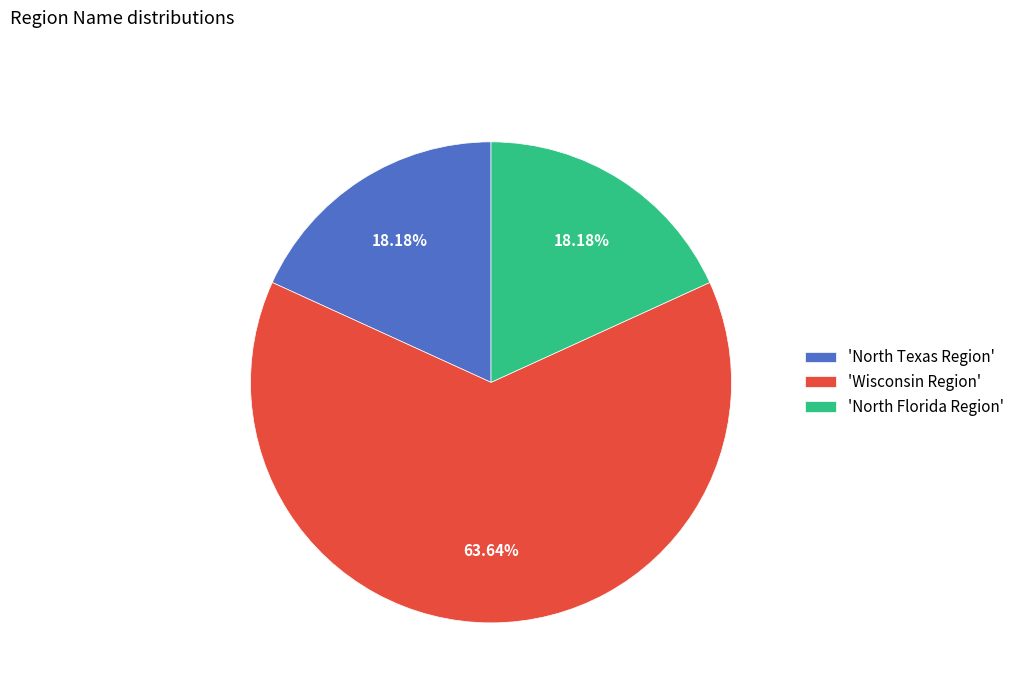

Is there a majority slice in this chart?

Yes